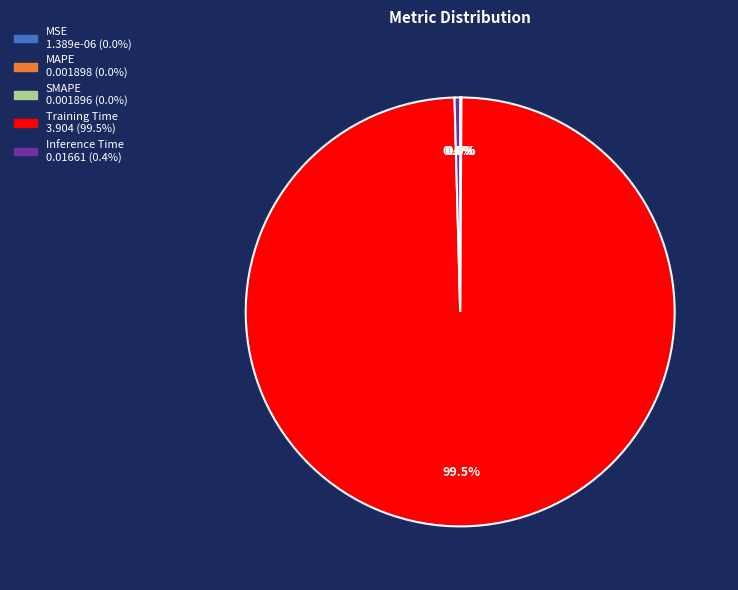

Which slice is the largest?

Training Time